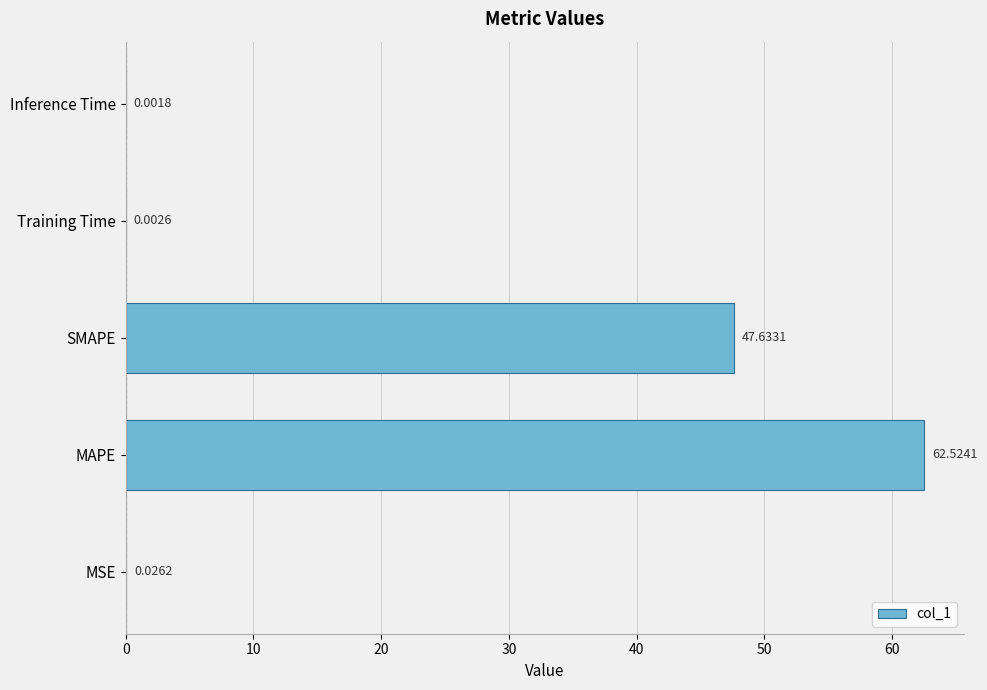

Which category has the highest value across all series?

MAPE